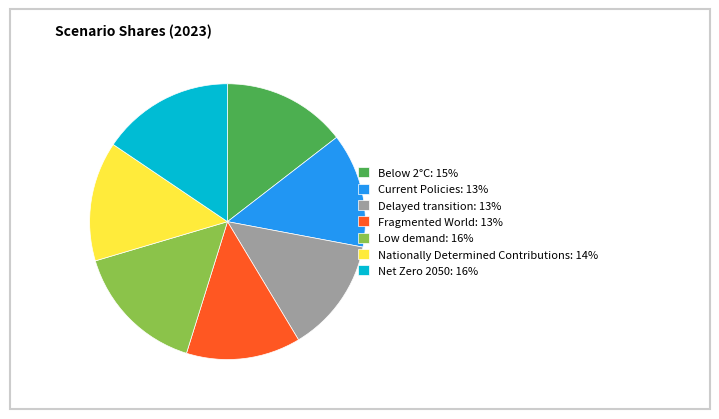

Is it true that Net Zero 2050 is 16% of the pie?

True